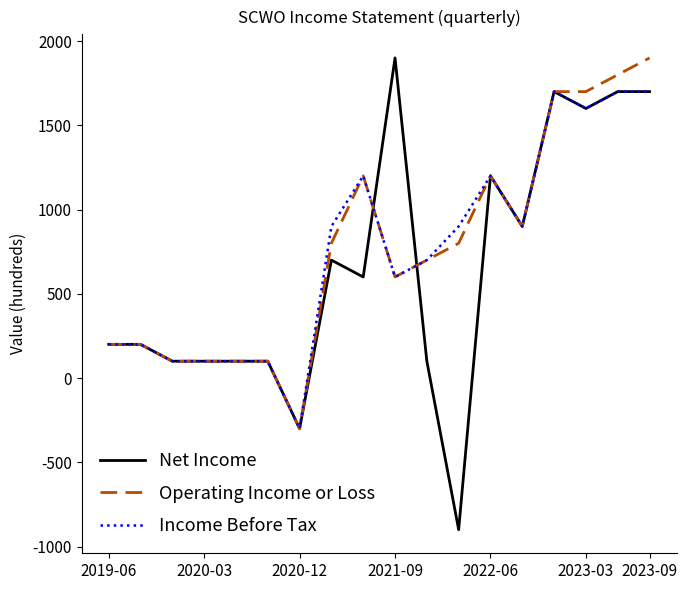

What is the smallest value displayed?

-900